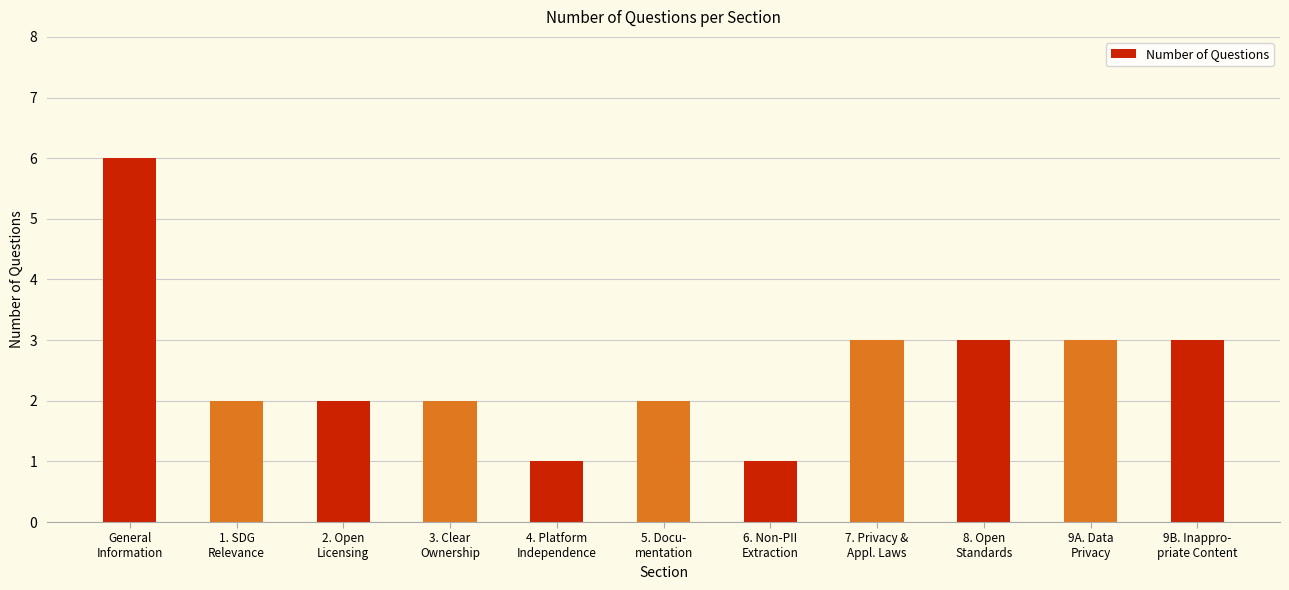

What is the average value?

3